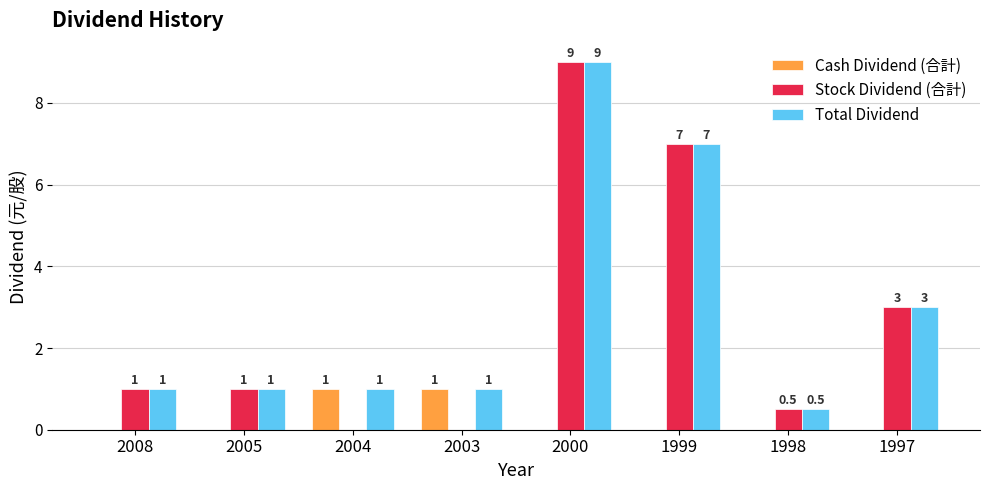

Are the bars horizontal?

No